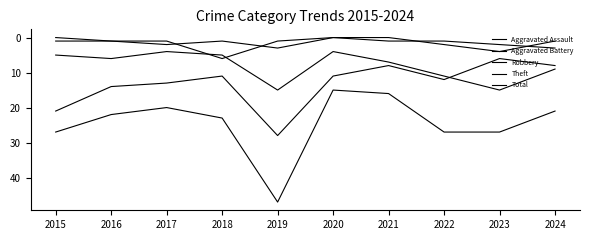

What is the value of the Theft point at the 1st from the left?

21